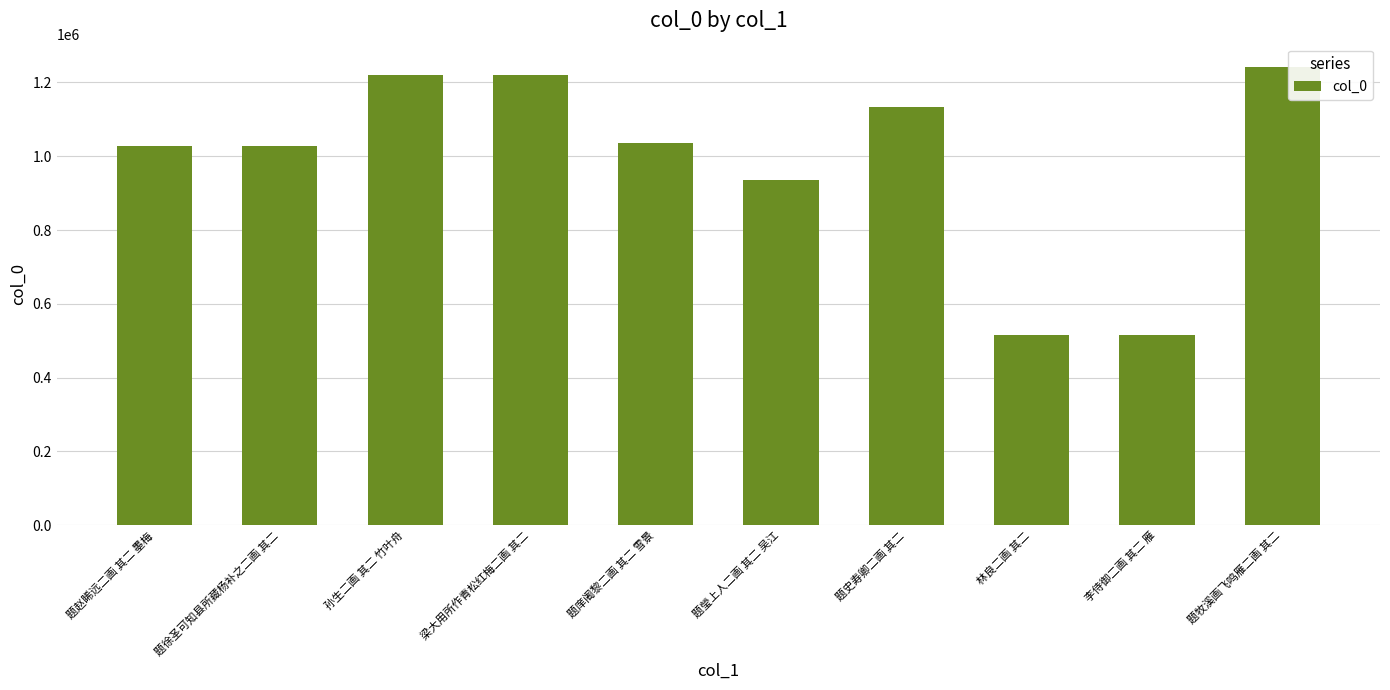

What is the label of the 5th bar from the left?

题庠阇黎二画 其二 雪景